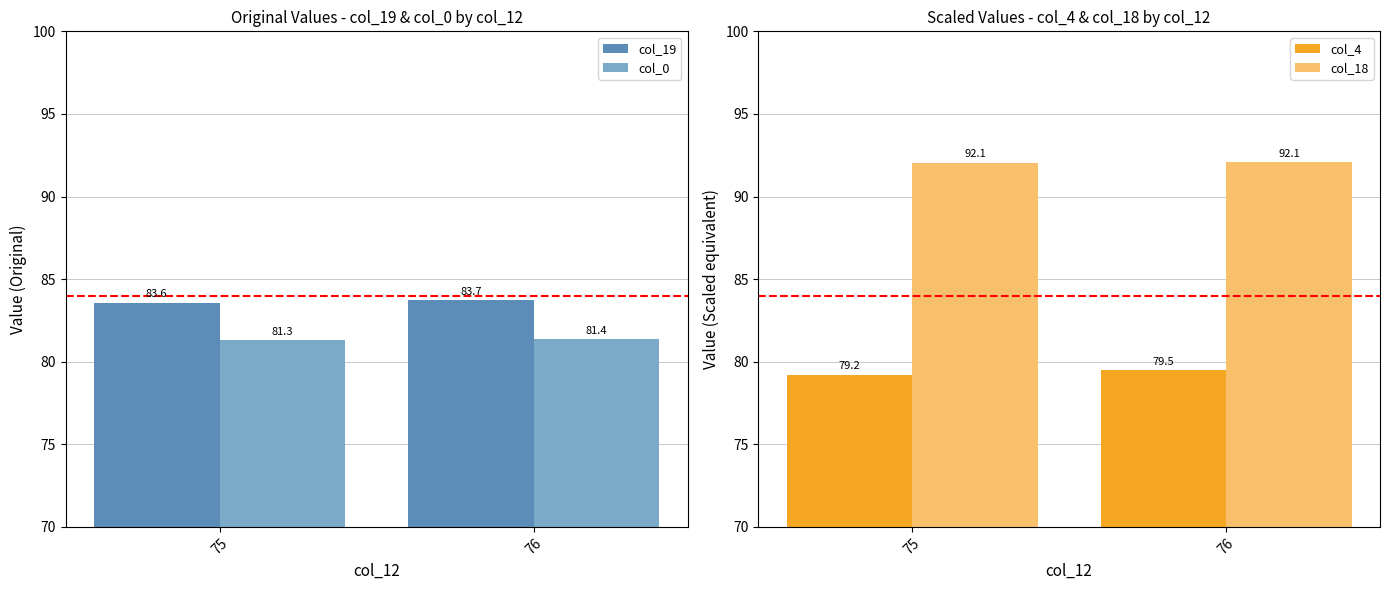

Which series has the widest spread of values?

col_4